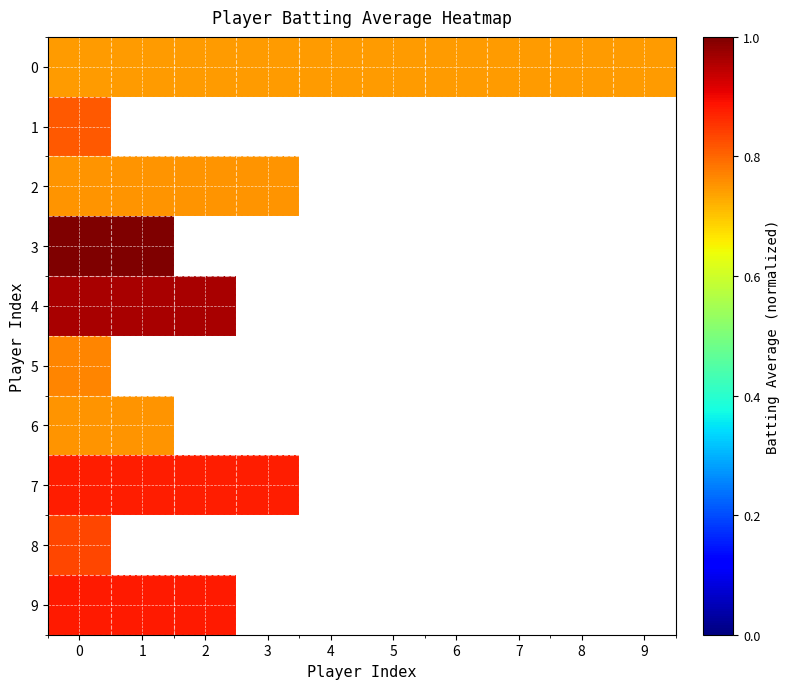

Between 2 and 1, which is larger?

2